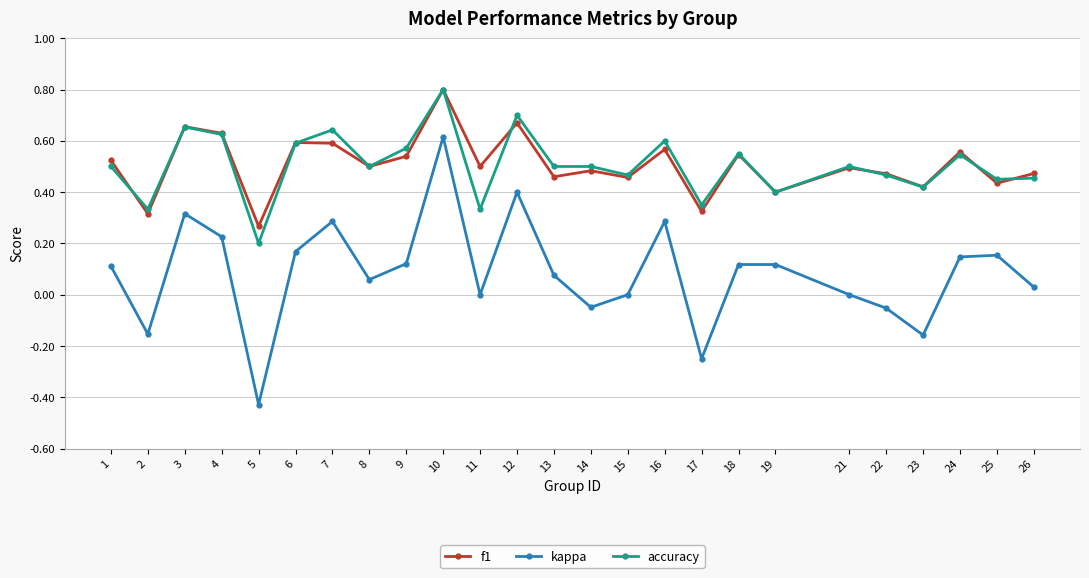

True or false: kappa has more than 0 interior local peaks.

True